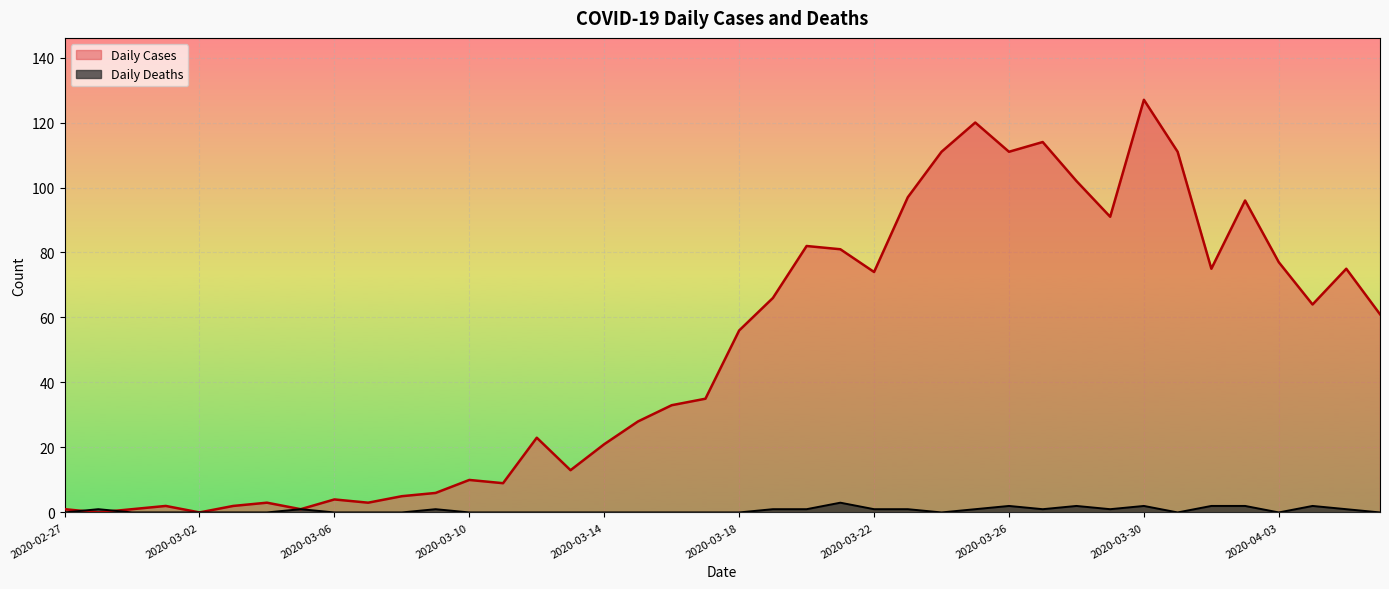

Where is the first local minimum for Daily Cases?

2020-02-28